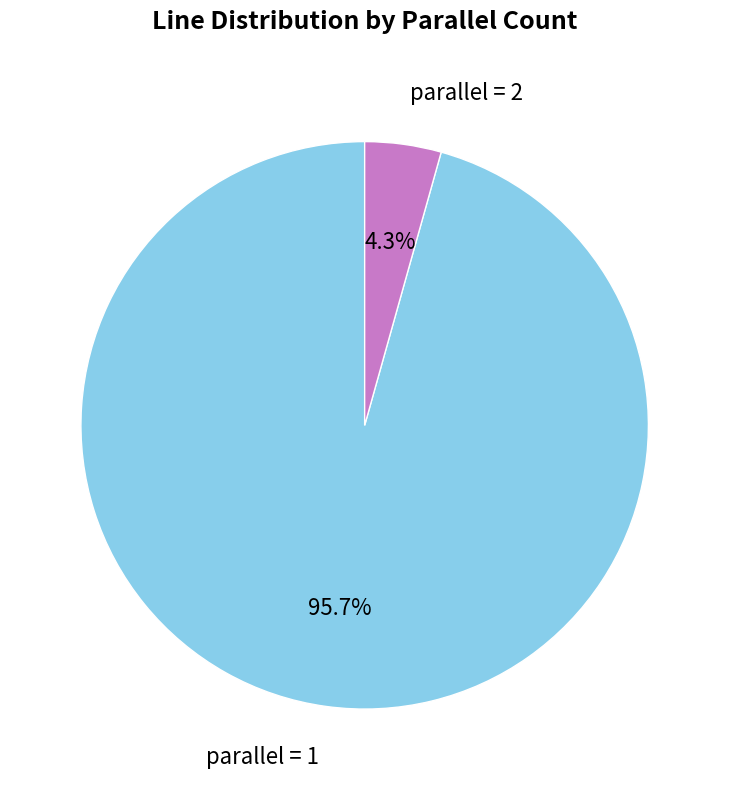

How many slices are in this pie chart?

2